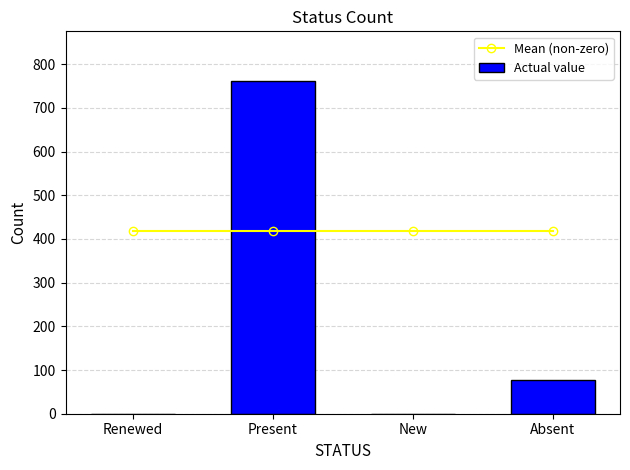

What is the label of the 1st bar from the left?

Renewed